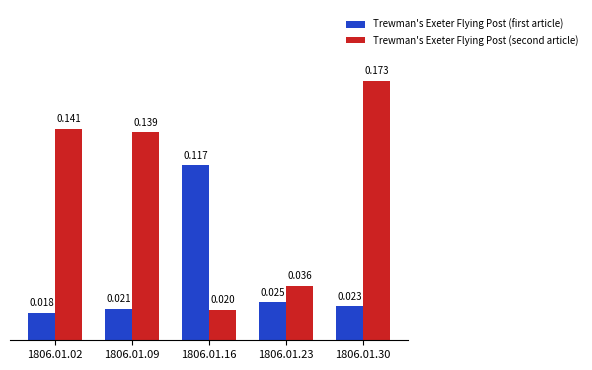

Is the value of Trewman's Exeter Flying Post (second article) at 1806.01.09 greater than the value of Trewman's Exeter Flying Post (first article) at 1806.01.16?

Yes